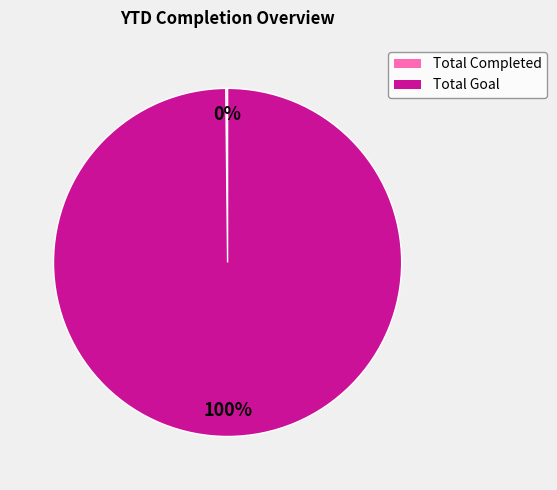

To the nearest percent, what portion does Total Goal represent?

100%